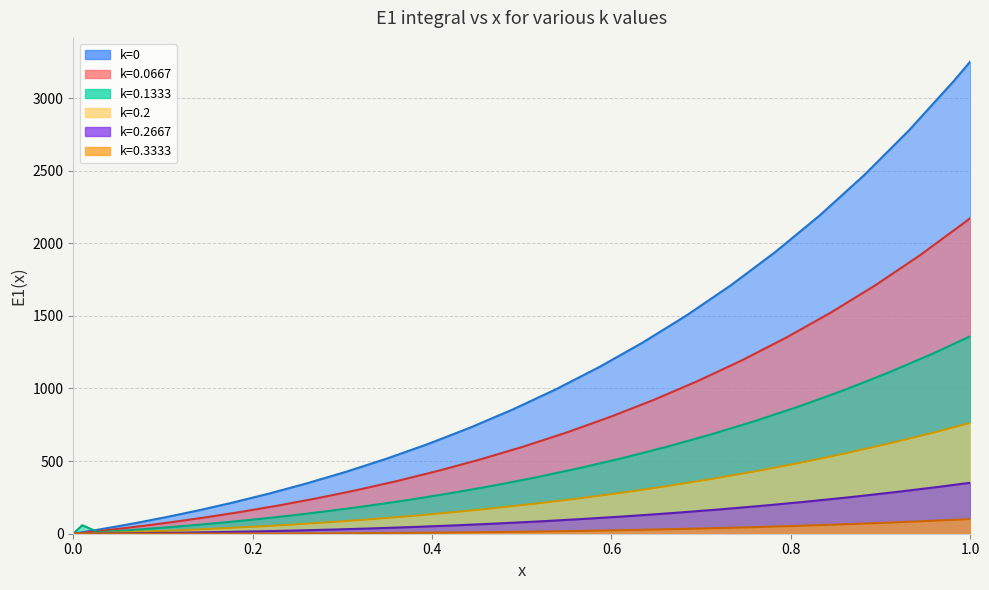

Is the value of k=0.2667 at 0.8 greater than the value of k=0.2 at 18?

No